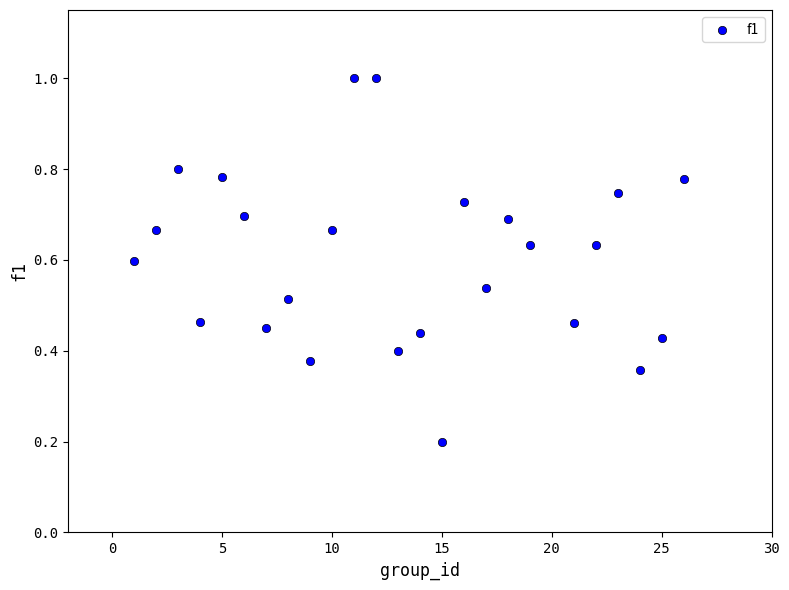

What is the range of X values (max minus min)?

25.0